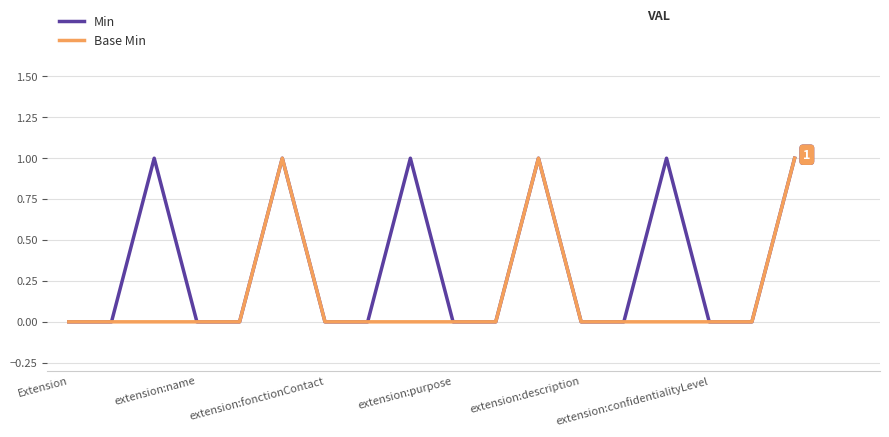

List the series in order of their overall mean, highest first.

Min, Base Min